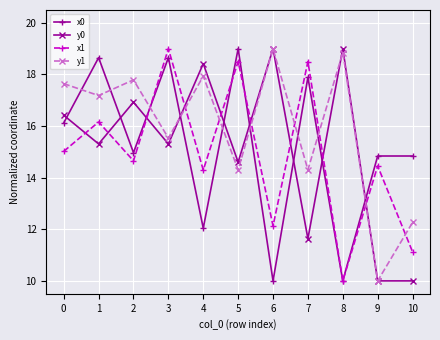

True or false: y1 and x0 intersect in this chart.

True